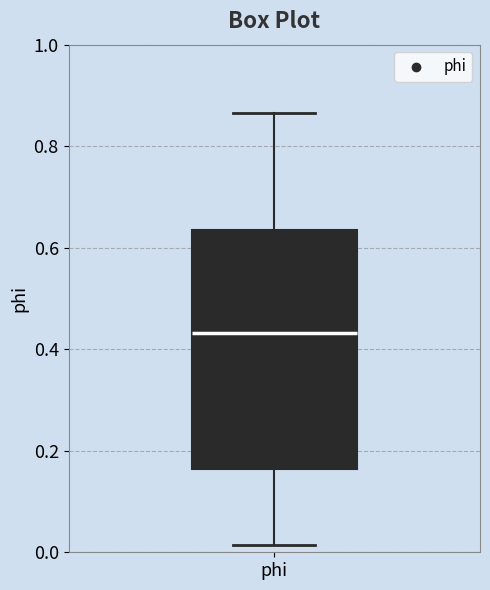

Read this box plot against the y-axis: the position of the median line, the range covered by the box, and the ends of both whiskers. The values are not printed on the chart, so give them approximately, as read against the axis.

median 0.44, box 0.16 to 0.64, whiskers 0.02 to 0.86